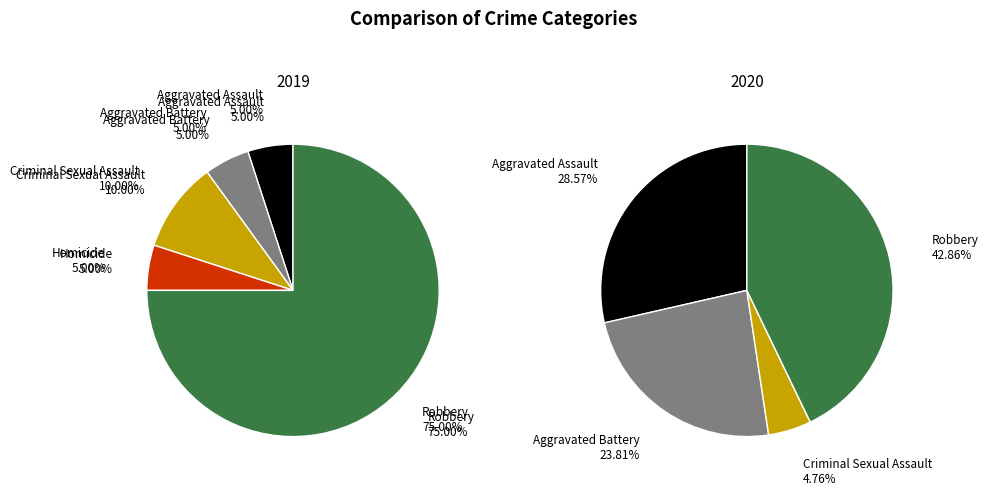

True or false: values_2020 accounts for 24% of the total.

True